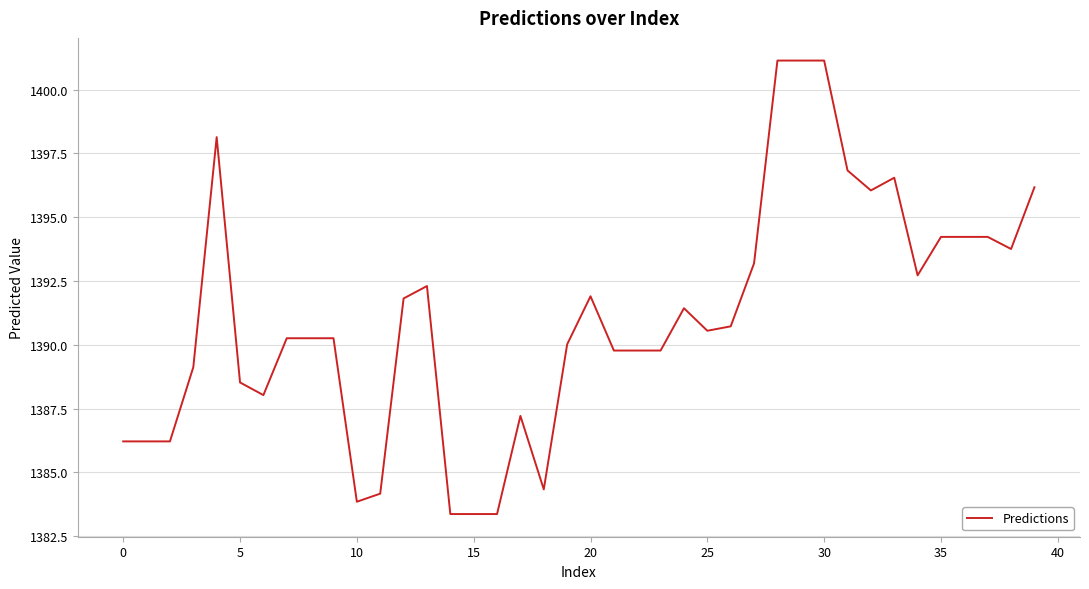

What is the greatest value displayed?

1401.1